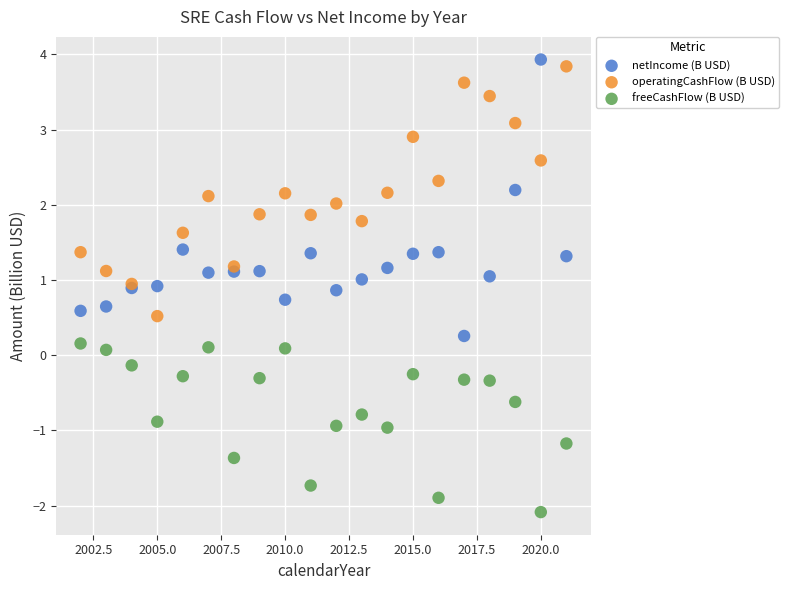

What are all the series names shown in the legend?

netIncome (B USD), operatingCashFlow (B USD), freeCashFlow (B USD)